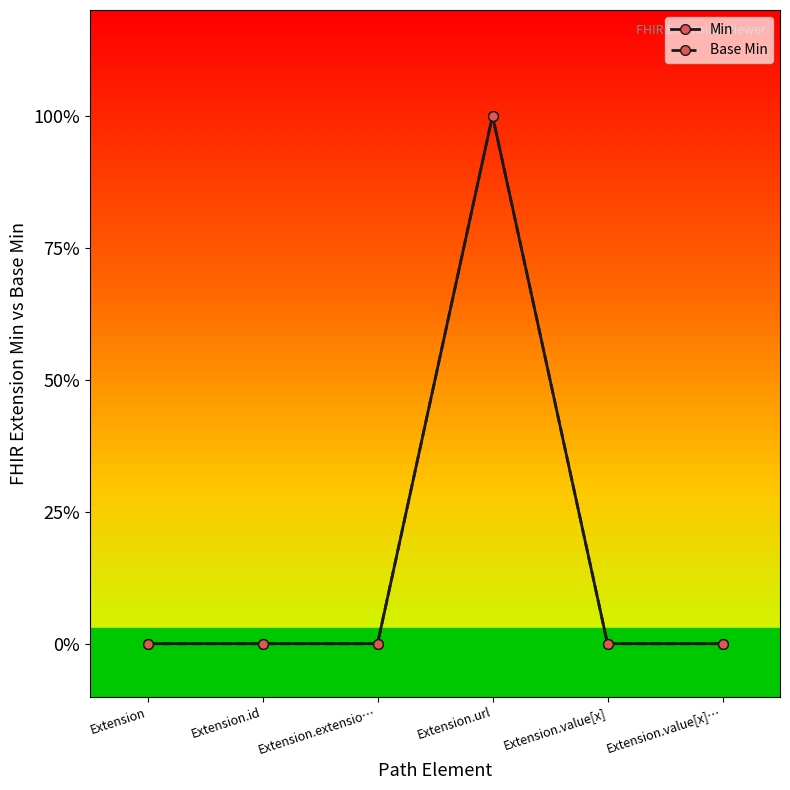

At which category does the chart reach its minimum across all series?

Extension